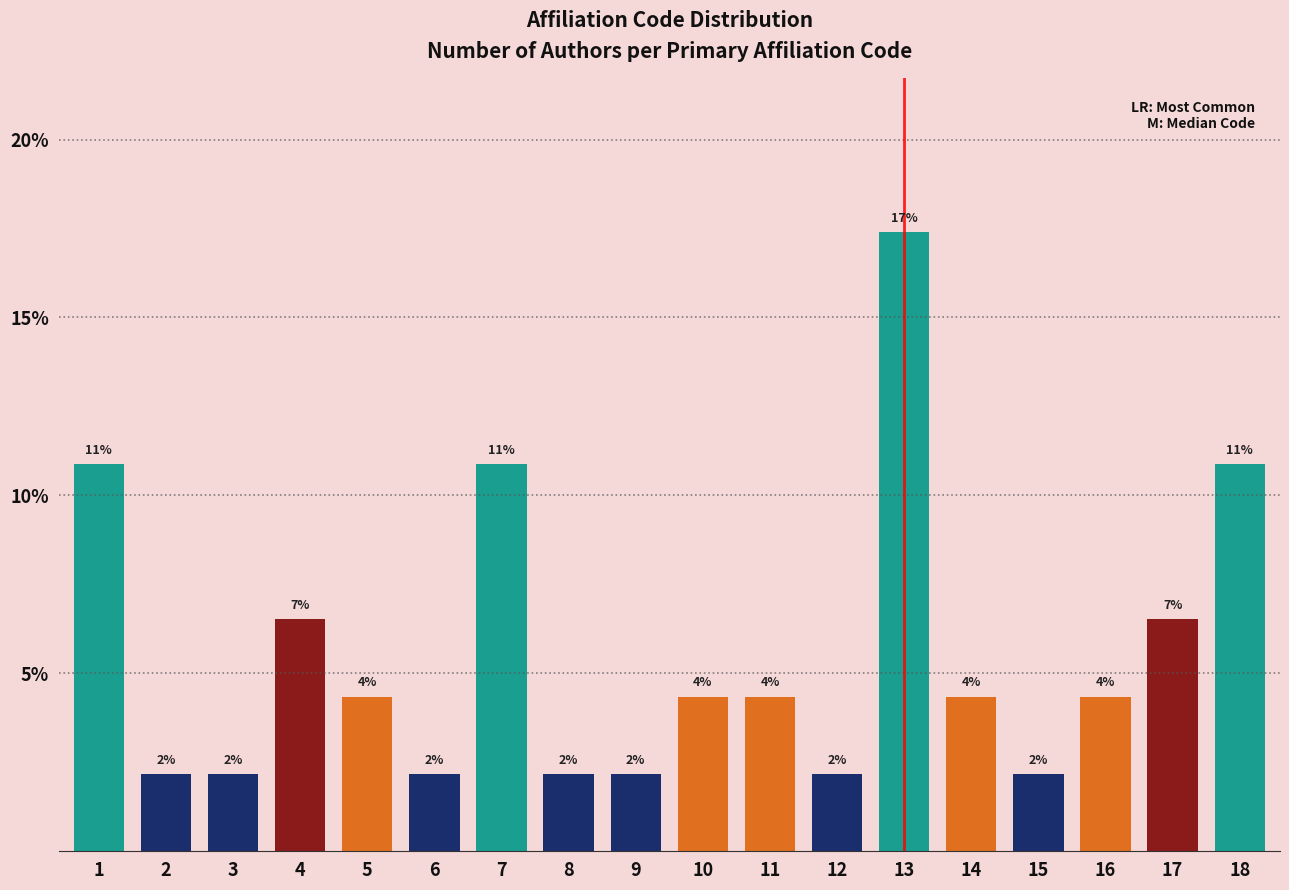

Does the chart contain any negative values?

No